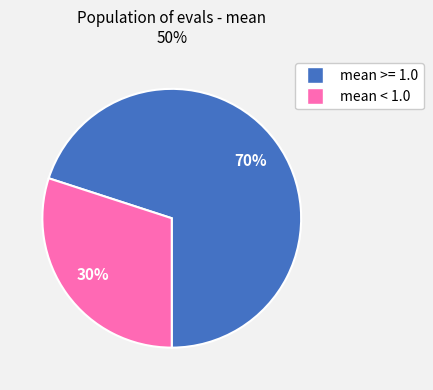

To the nearest percent, what is the average slice percentage?

50%